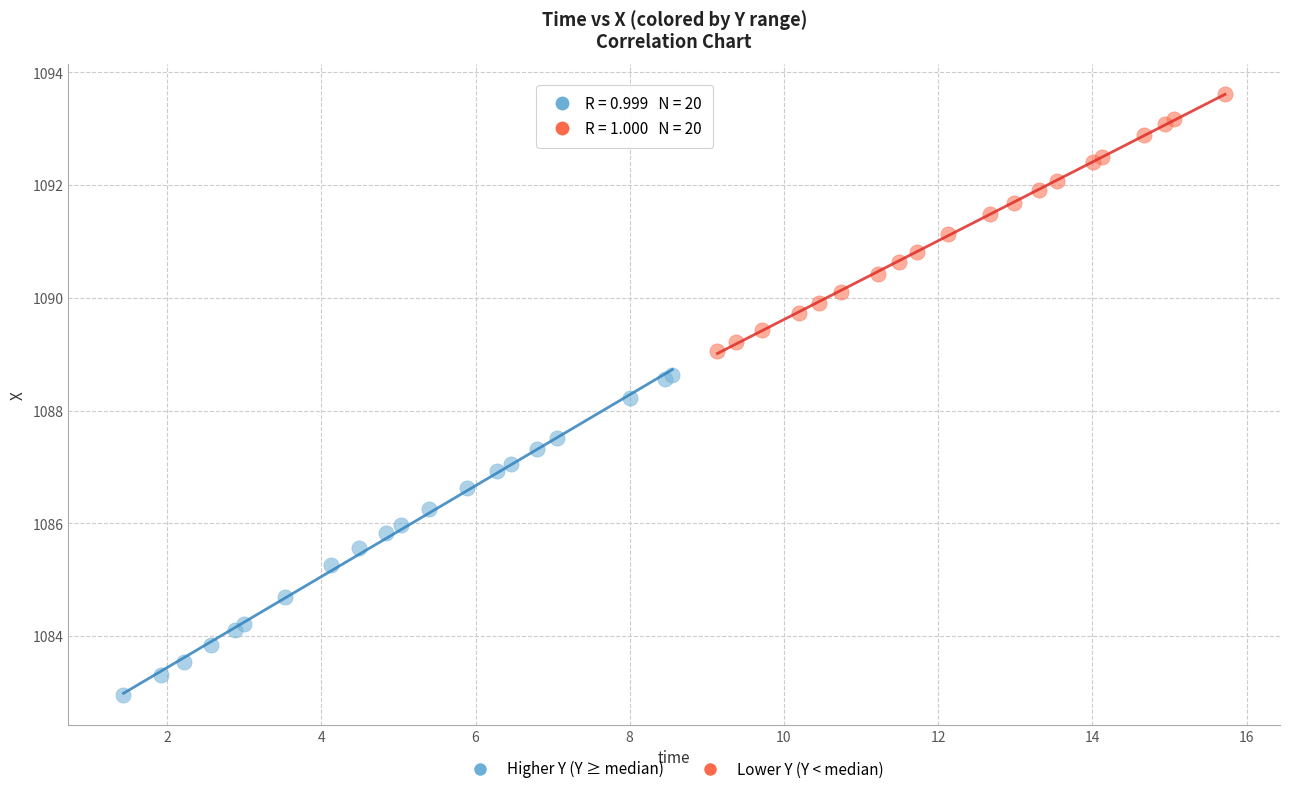

Which series reaches the maximum Y coordinate?

Lower Y (Y < median)